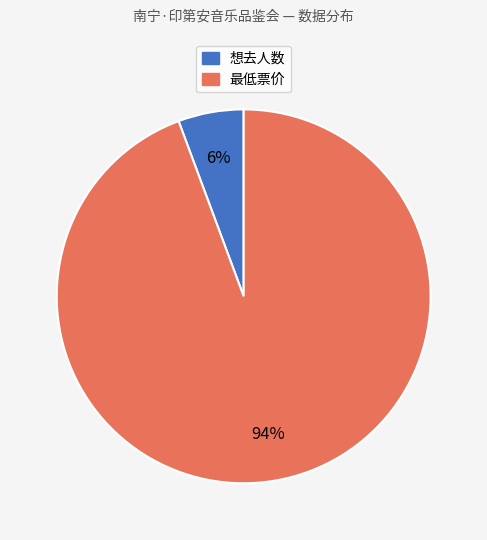

Is there a majority slice in this chart?

Yes